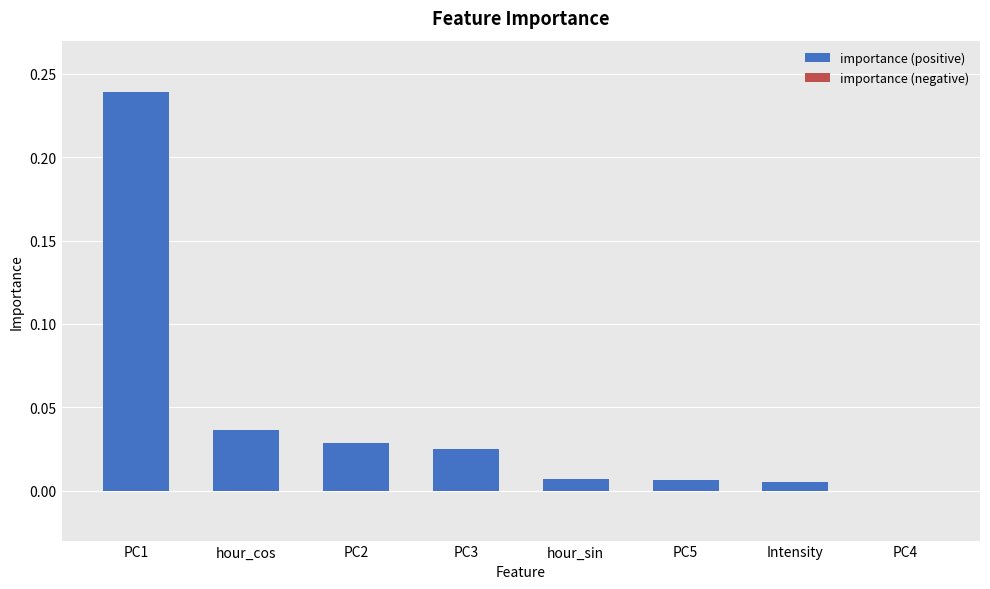

Rank the categories by value from lowest to highest.

Intensity, PC5, hour_sin, PC3, PC2, hour_cos, PC1